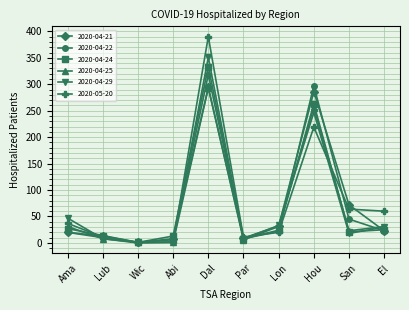

At which label does 2020-05-20 reach its peak?

Dal